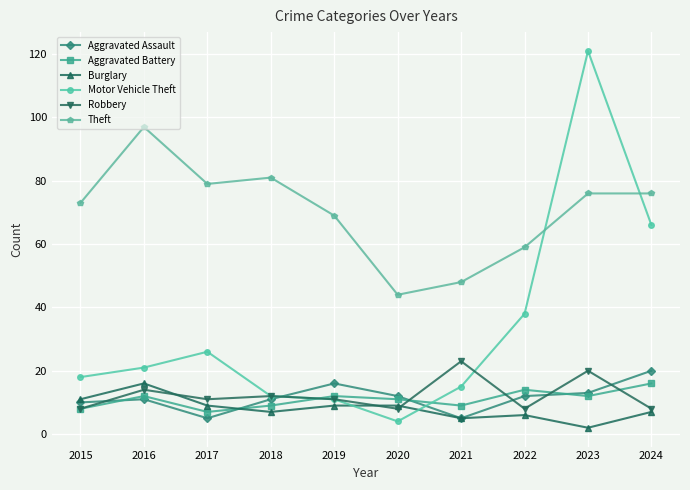

What is the maximum value shown in the chart?

121